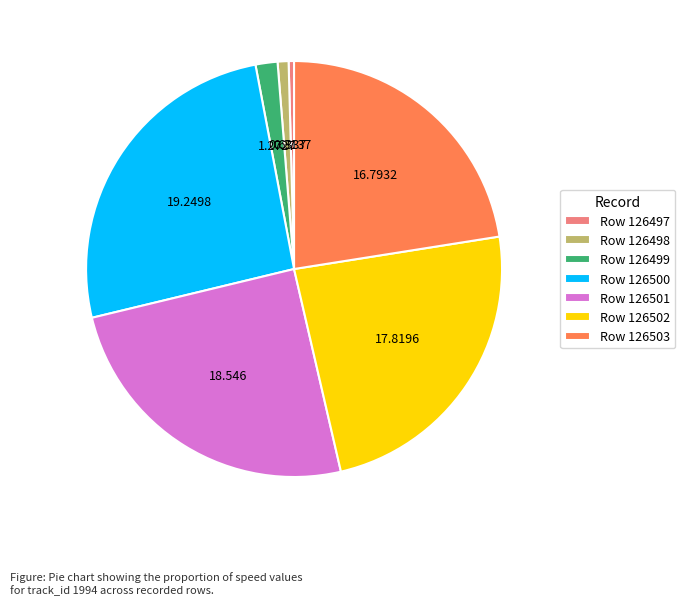

Is there any slice that represents more than half of the pie?

No